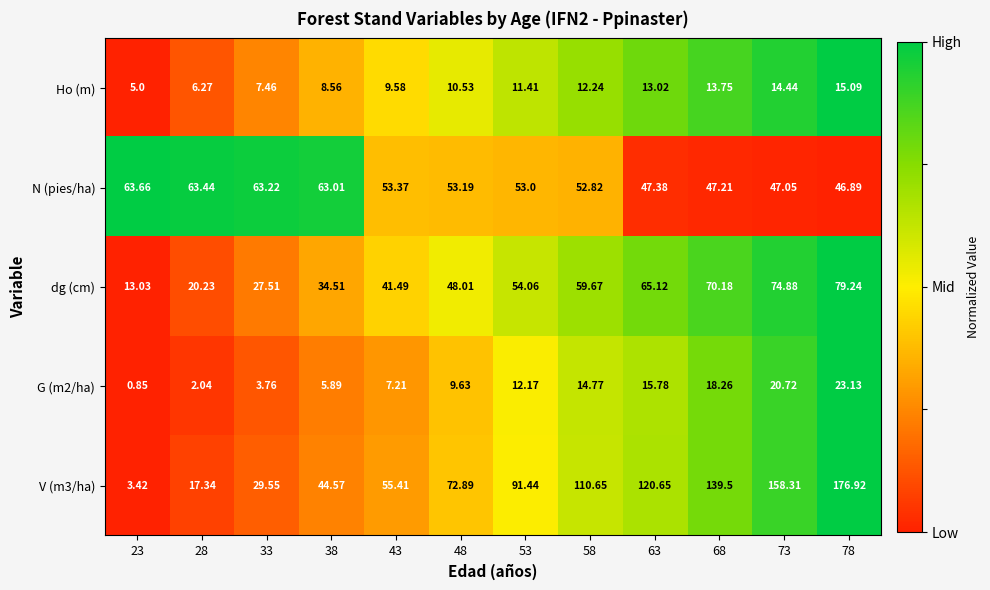

Which has a higher value, 73 or 38?

73